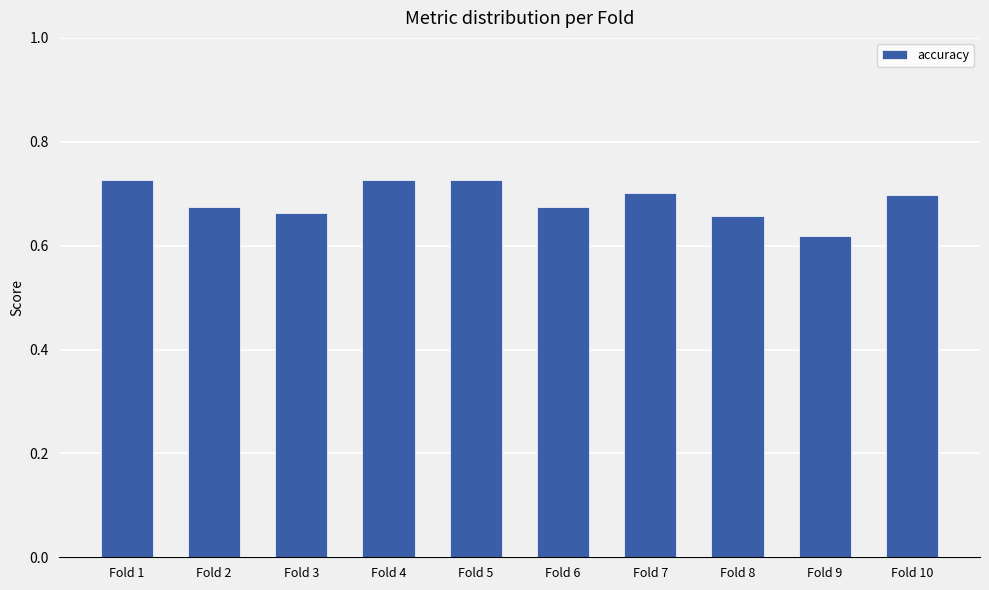

At which label is the value closest to 0?

Fold 9